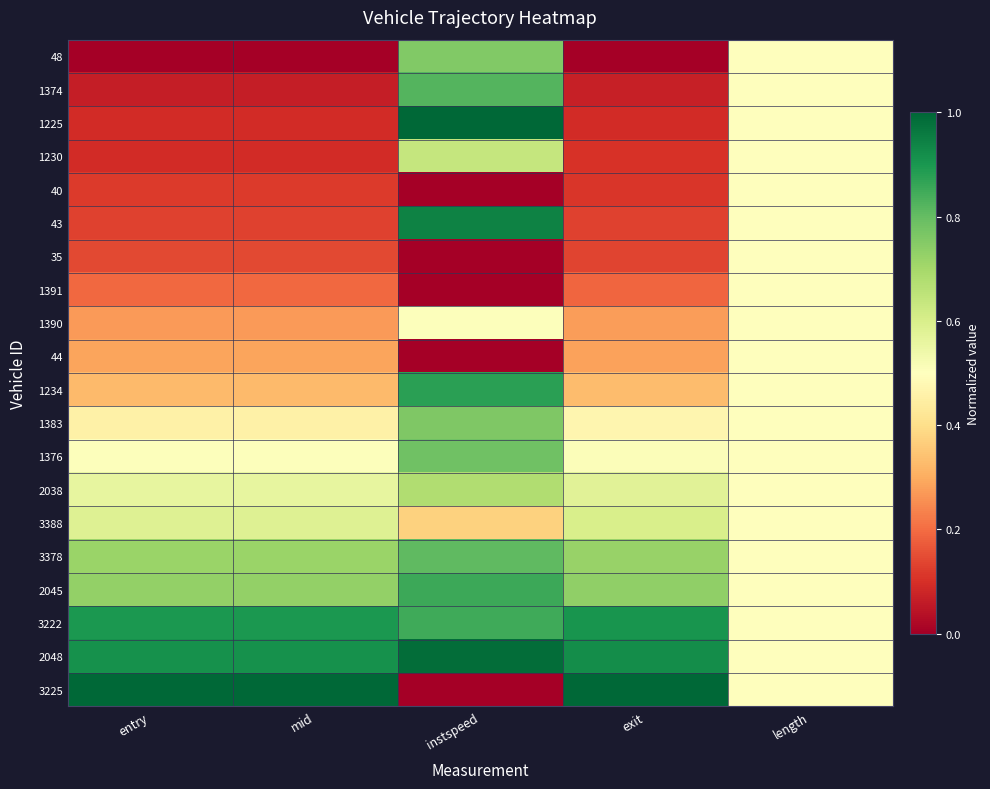

Rank the series at instspeed from highest to lowest value.

1225, 2048, 43, 1234, 2045, 3222, 1374, 3378, 1376, 1383, 48, 2038, 1230, 1390, 3388, 40, 35, 1391, 44, 3225